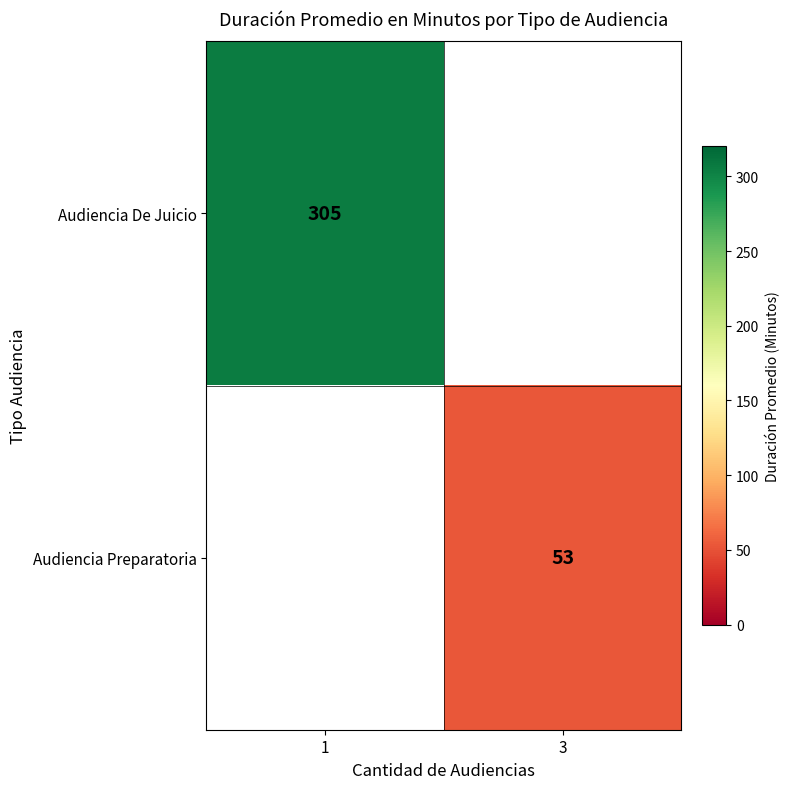

What is the minimum value shown in the chart?

53.0